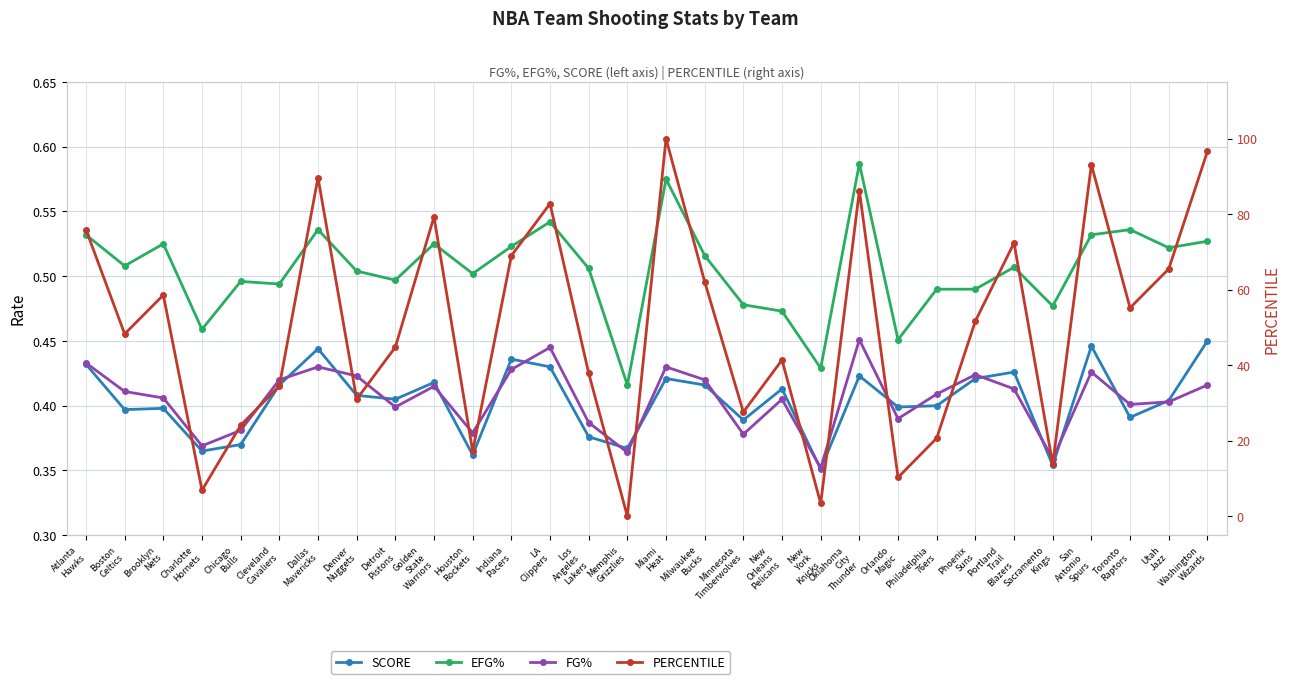

What position from the right is LA
Clippers?

18